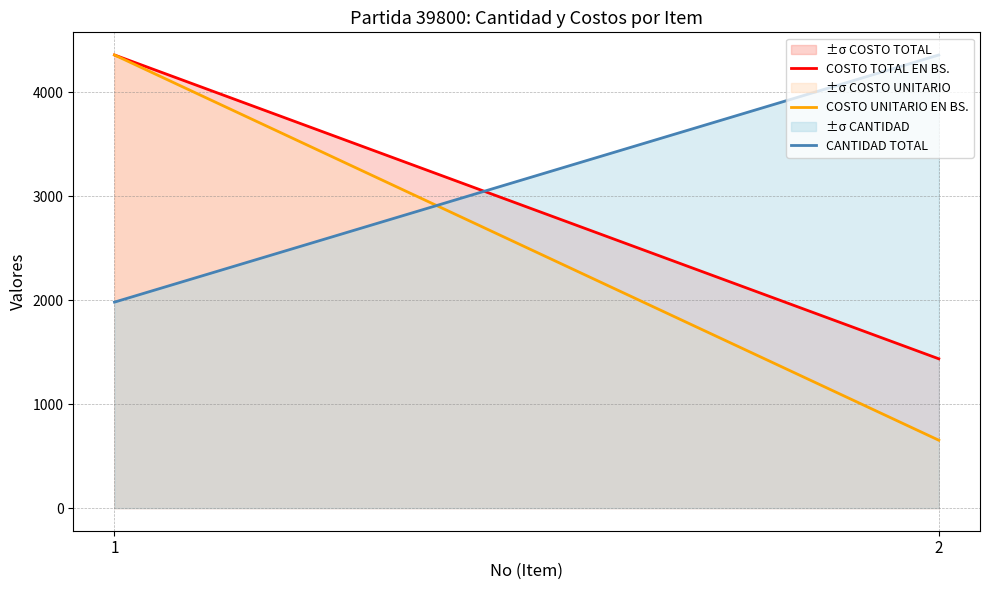

Reading left to right, transcribe all the data shown in this chart.

COSTO TOTAL EN BS.: 1=4360.8	2=1436.6
COSTO UNITARIO EN BS.: 1=4360.8	2=653.0
CANTIDAD TOTAL: 1=1982.2	2=4360.8